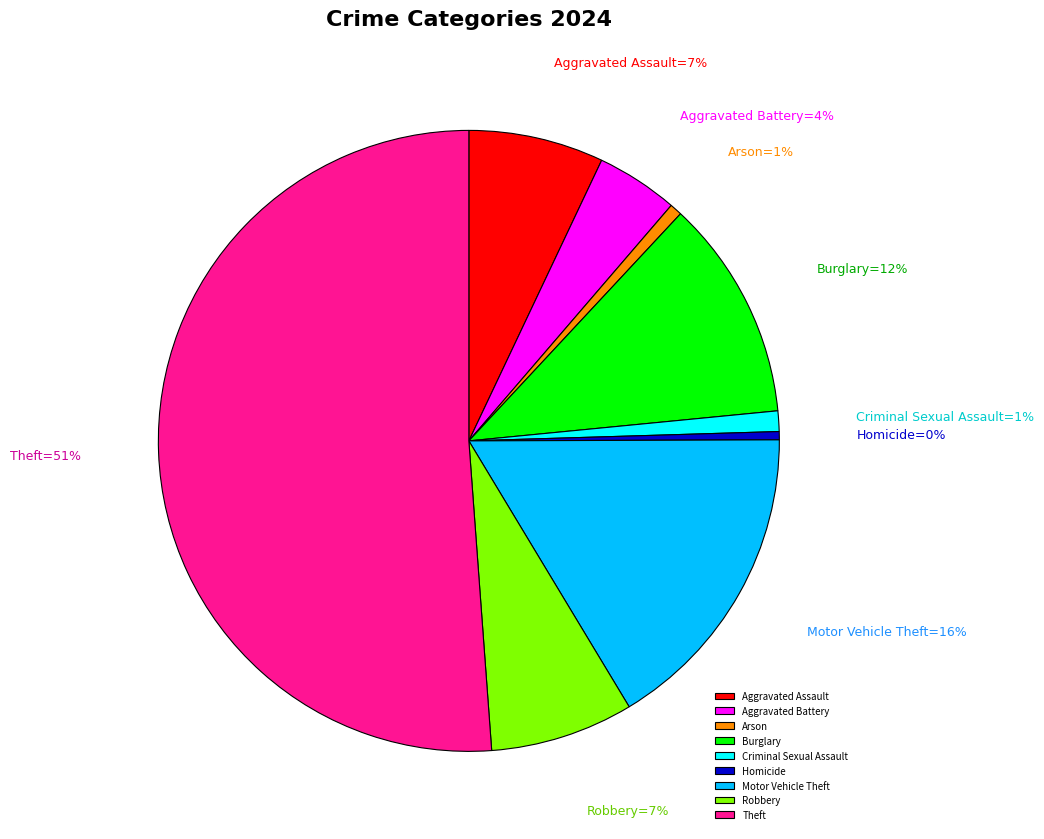

How many slices are in this pie chart?

9